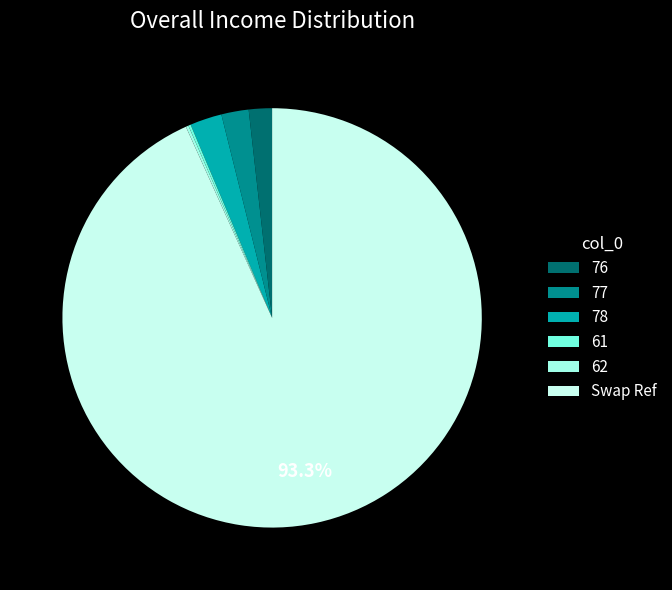

To the nearest percent, what is the difference between the largest and smallest slice percentages?

93%